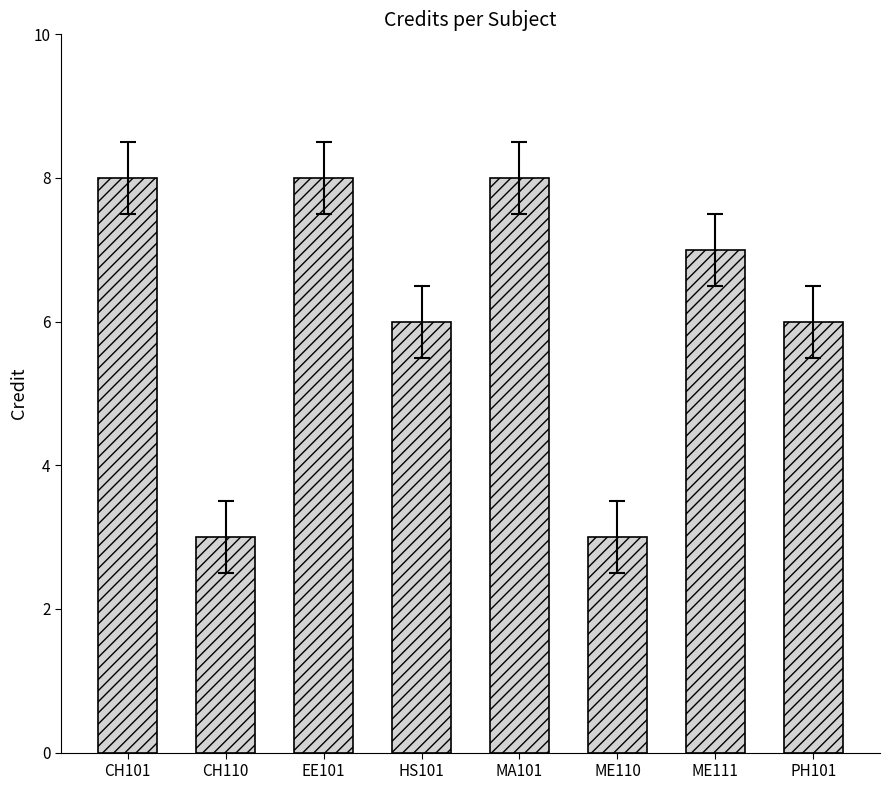

Does the chart contain stacked bars?

No